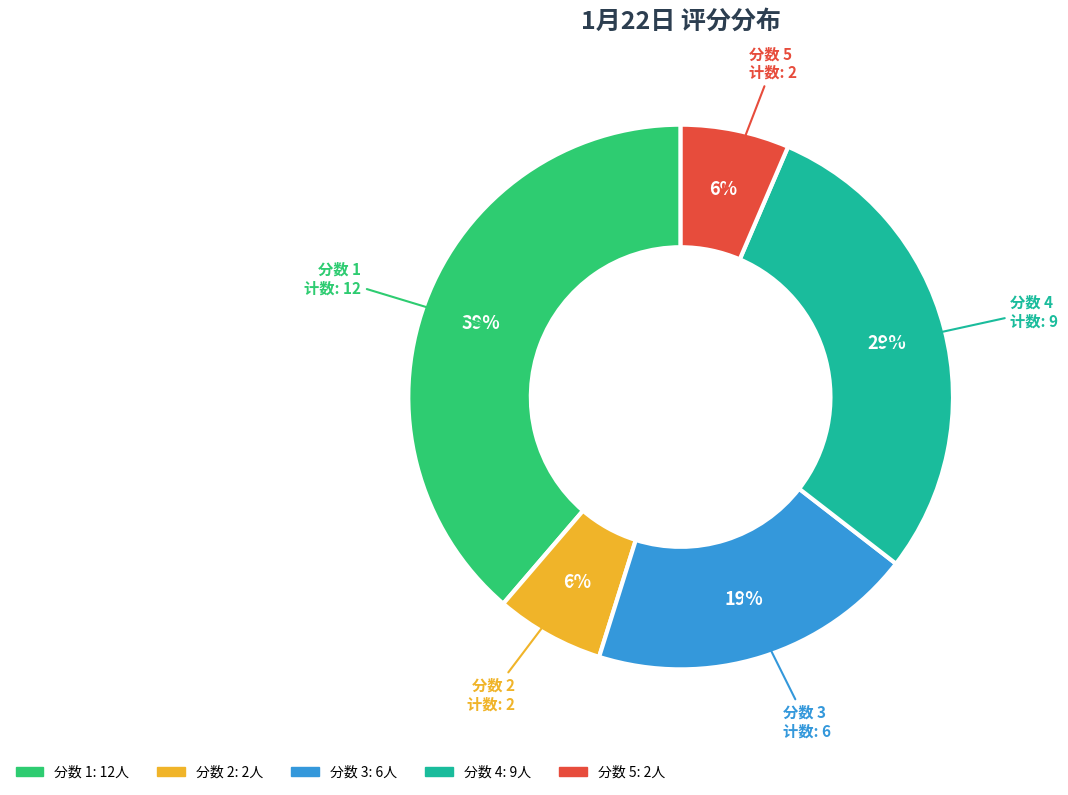

Is there a majority slice in this chart?

No